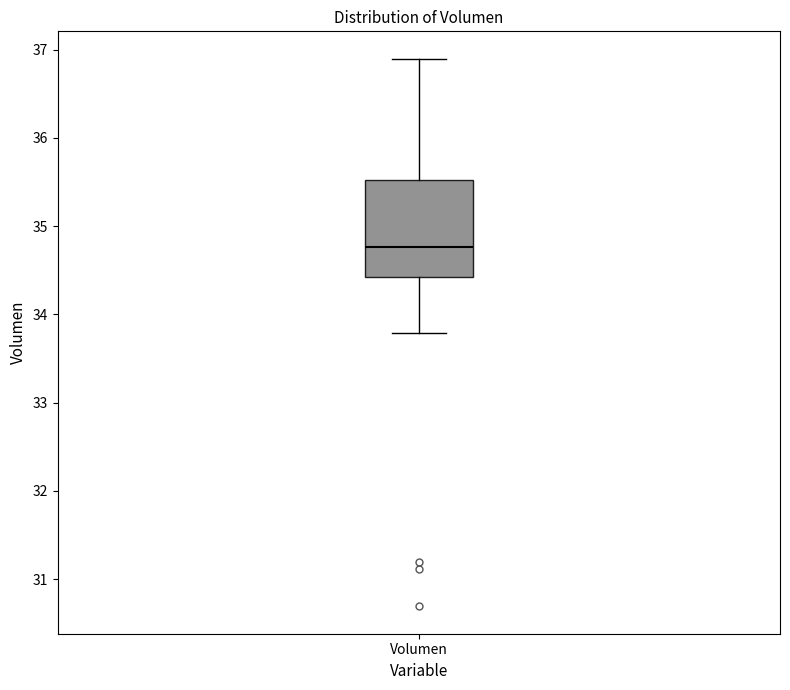

Read this box plot against the y-axis: the position of the median line, the range covered by the box, and the ends of both whiskers. The values are not printed on the chart, so give them approximately, as read against the axis.

median 34.8, box 34.4 to 35.5, whiskers 33.8 to 36.9